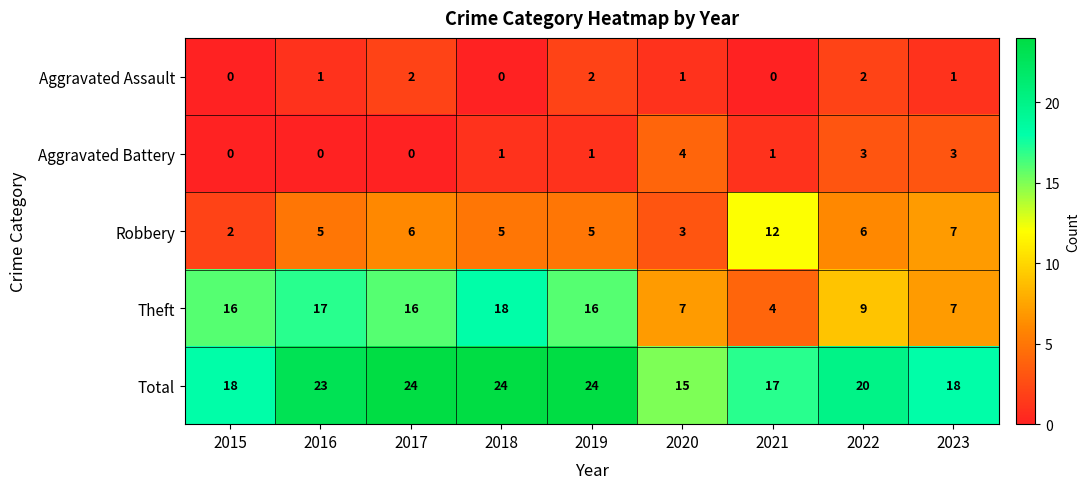

What is the difference between the highest and lowest values at 2023?

17